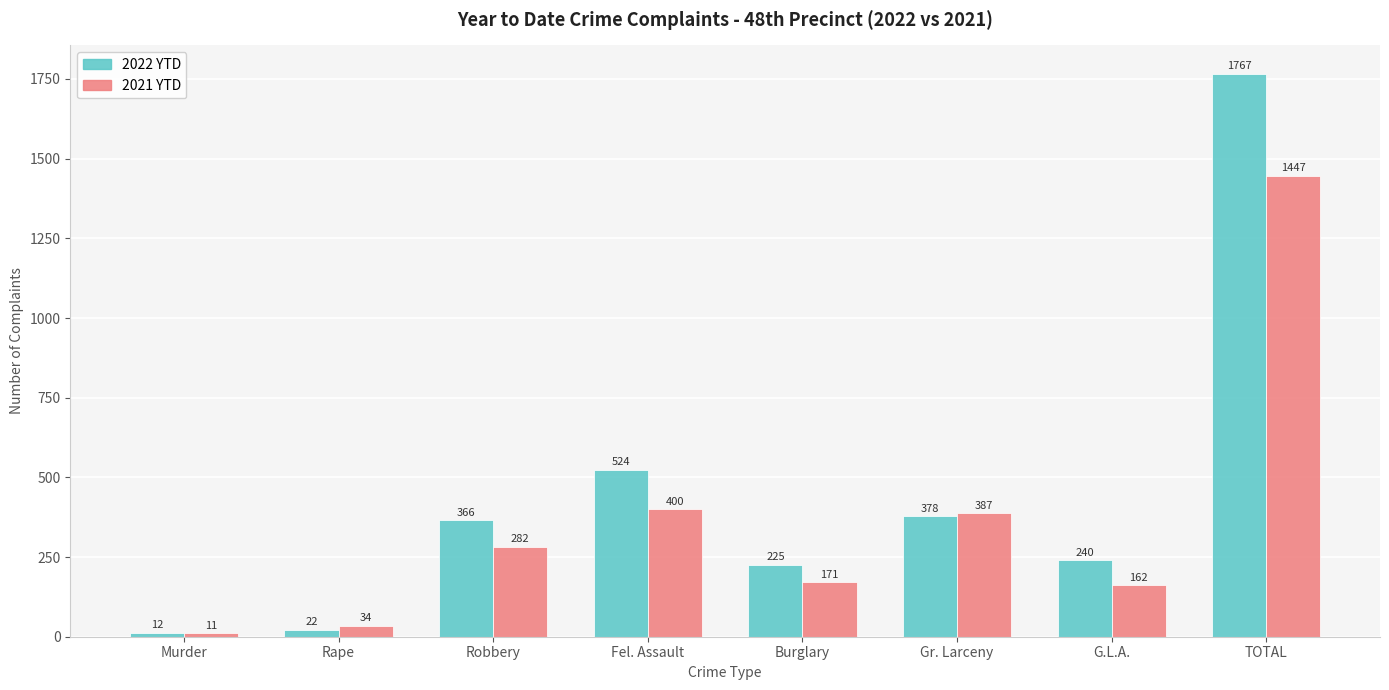

Reading left to right, extract all data points from this chart.

2022 YTD: Murder=12	Rape=22	Robbery=366	Fel. Assault=524	Burglary=225	Gr. Larceny=378	G.L.A.=240	TOTAL=1767
2021 YTD: Murder=11	Rape=34	Robbery=282	Fel. Assault=400	Burglary=171	Gr. Larceny=387	G.L.A.=162	TOTAL=1447